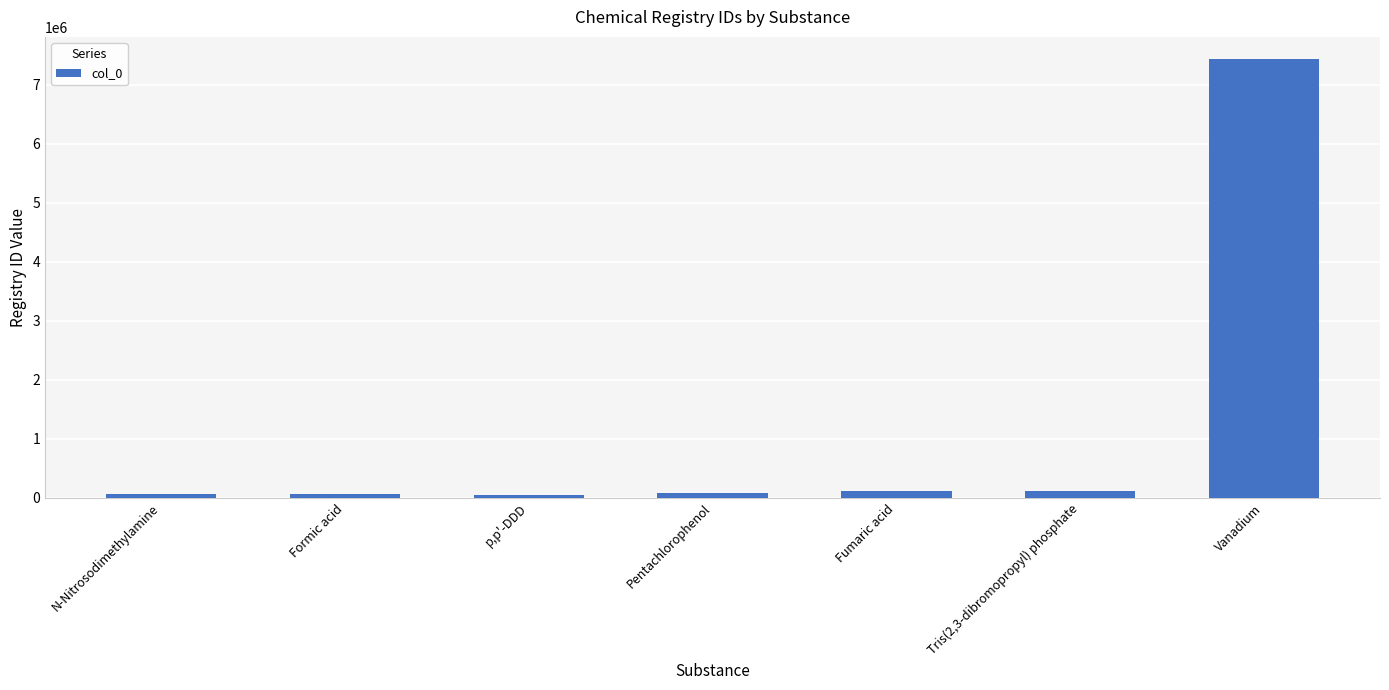

What is the value of the 1st bar from the left?

62758